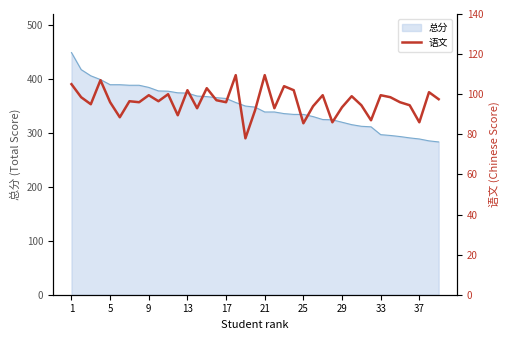

What is the greatest value displayed?

109.5